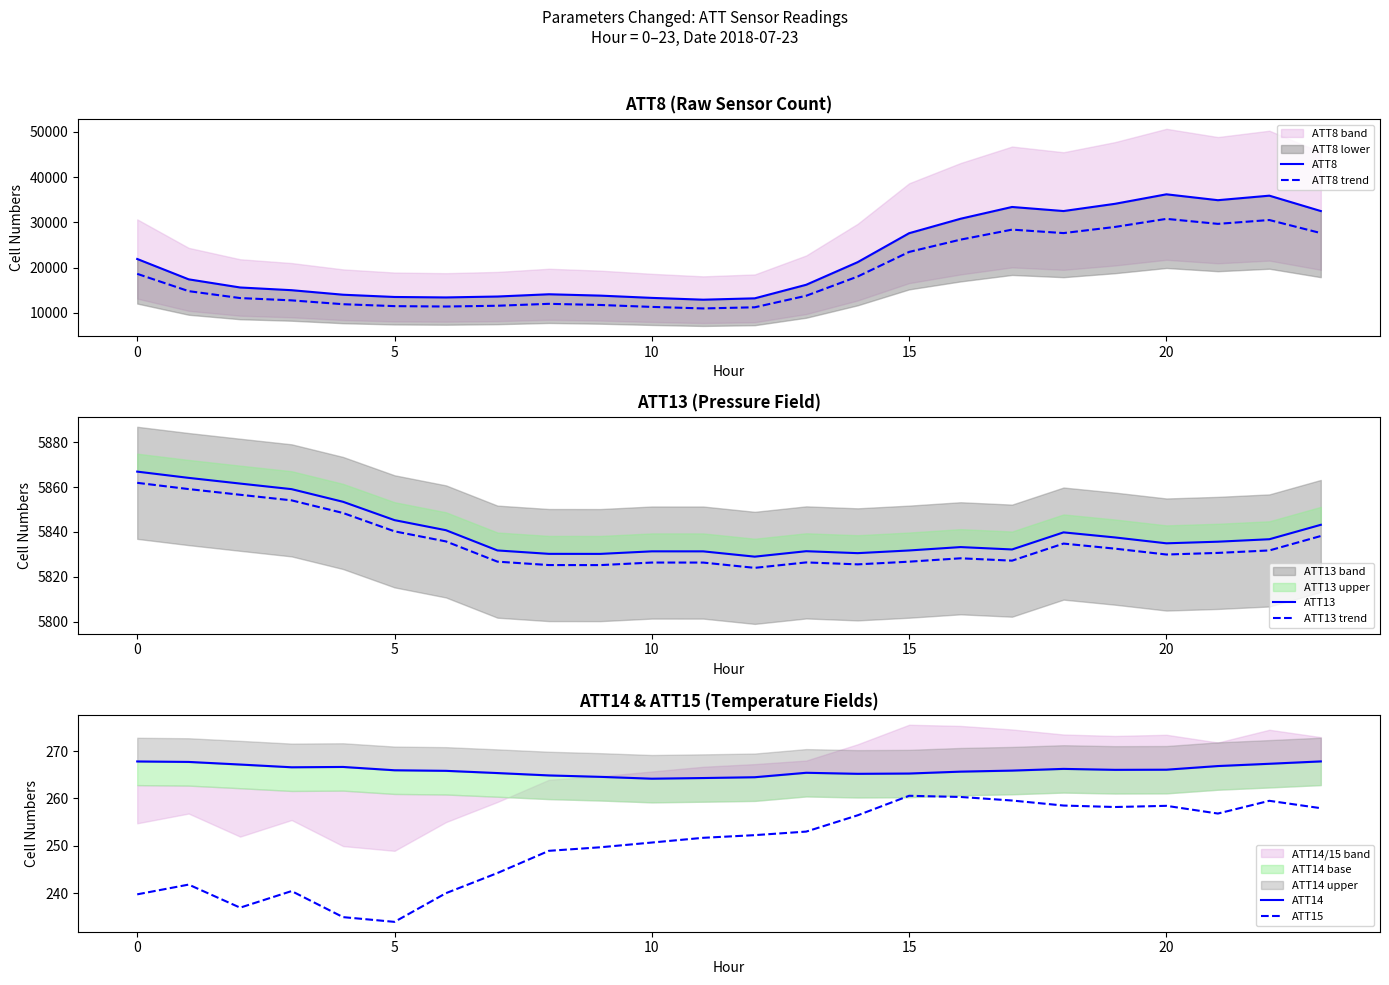

What is the maximum value for ATT13?

5866.9